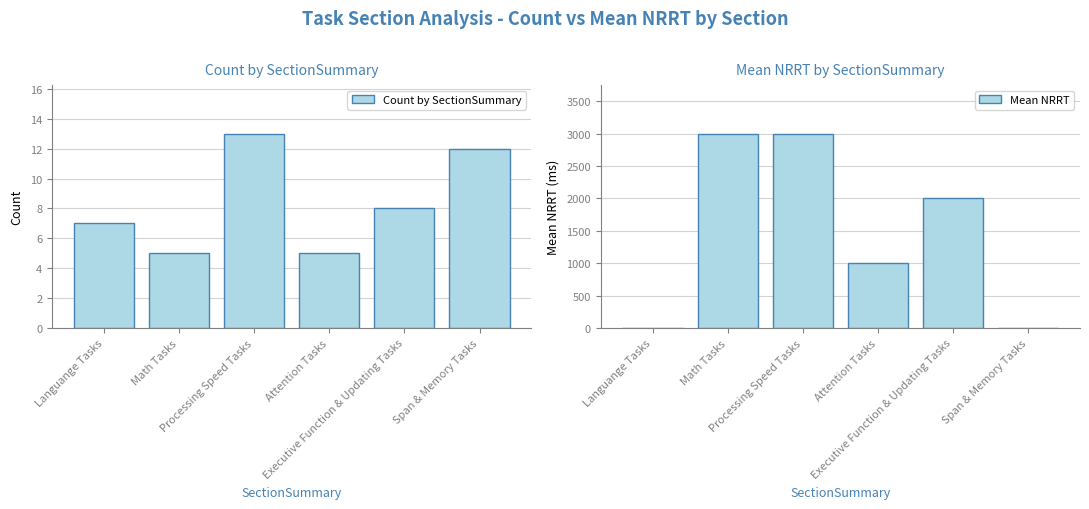

List the series in order of their overall mean, highest first.

Mean NRRT, Count by SectionSummary